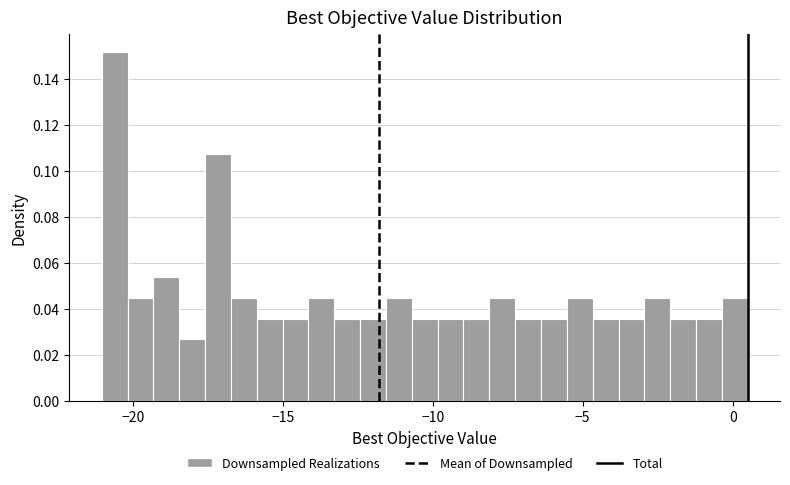

Around what value on the x-axis is the tallest bar? Give the approximate position of its centre, as read against the axis.

-20.5